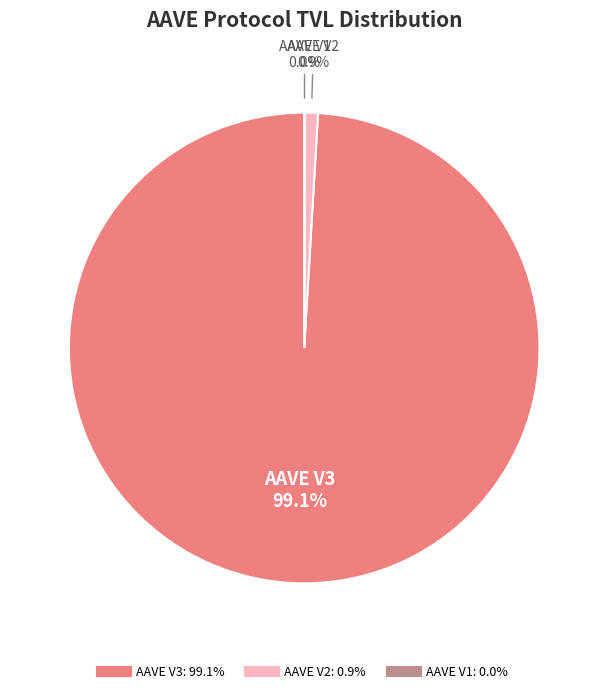

Which category has the biggest portion of the pie?

AAVE V3